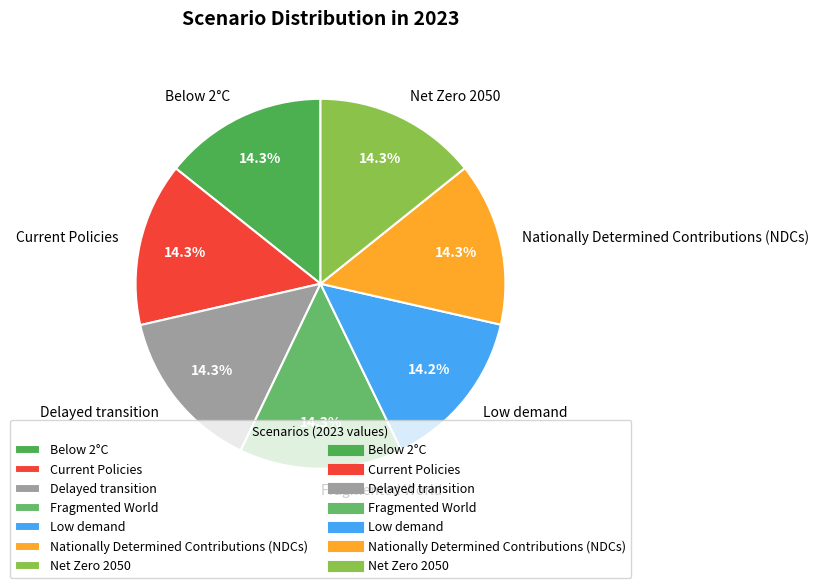

Does Low demand account for over 50% of the chart?

No